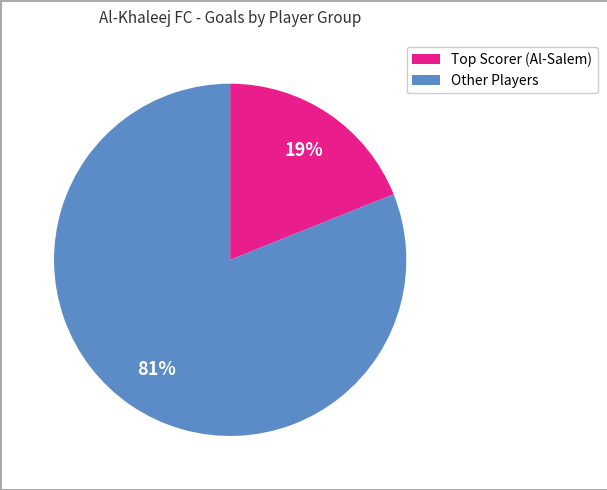

To the nearest percent, what is the average slice percentage?

50%